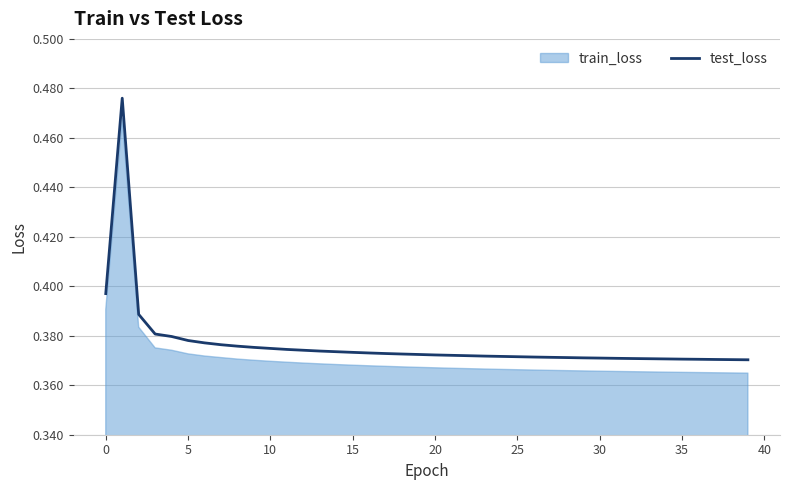

True or false: the data shows 0.4 at 37.

True